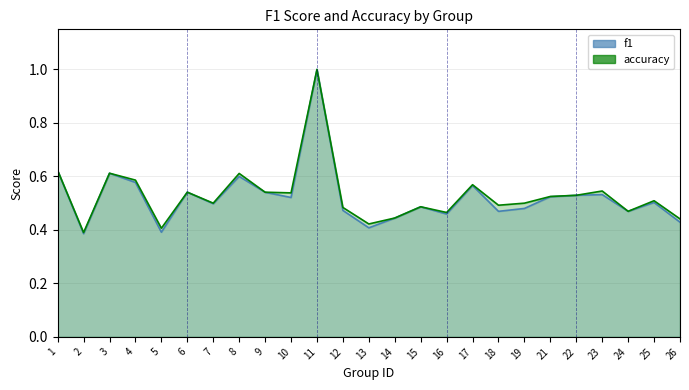

How many distinct data groups are displayed?

2